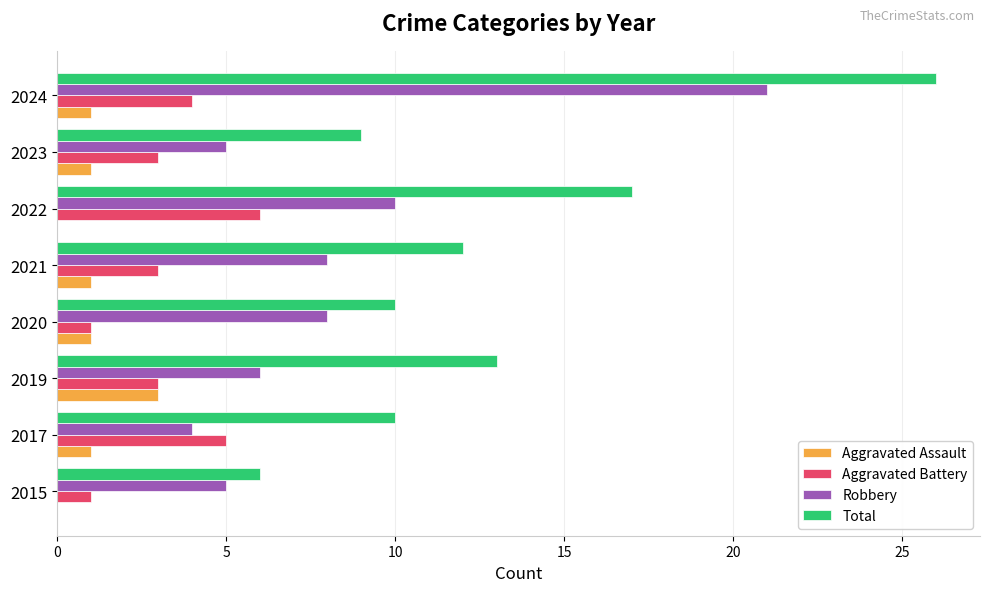

At which label does Aggravated Battery reach its peak?

2022